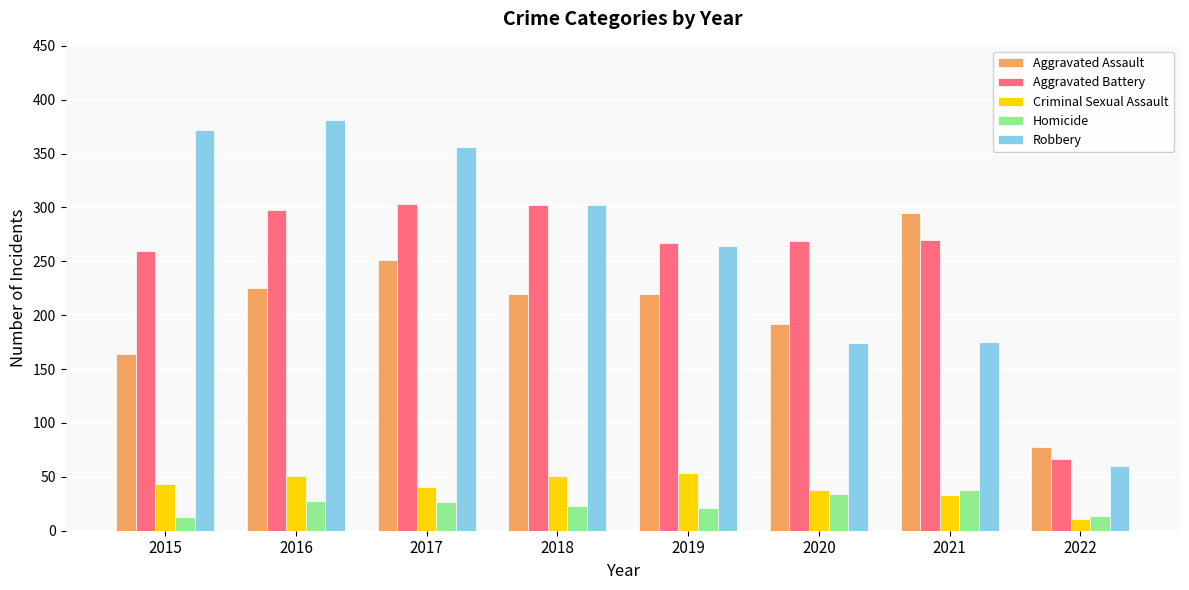

How many data points does each series have?

8